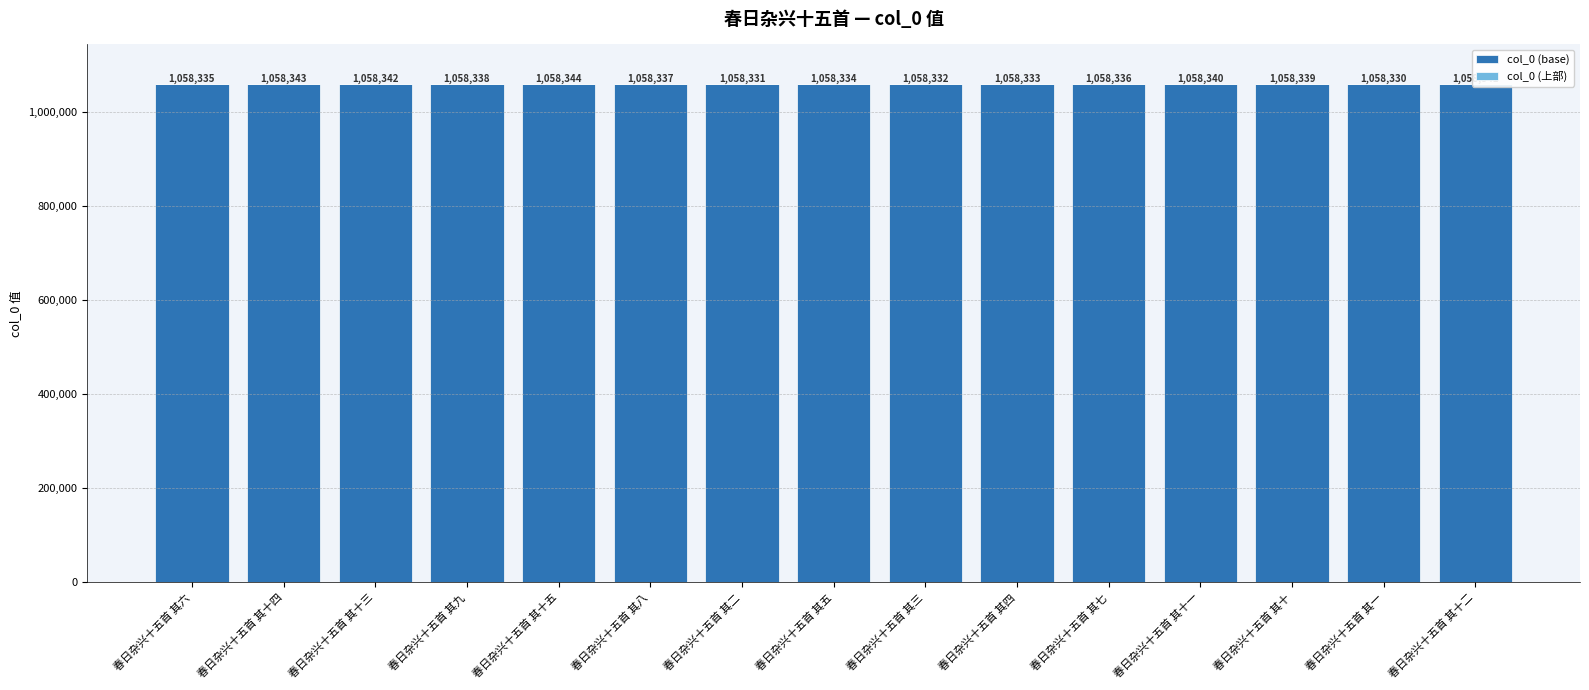

What is the value of the col_0 (base) bar at the 7th from the left?

1058329